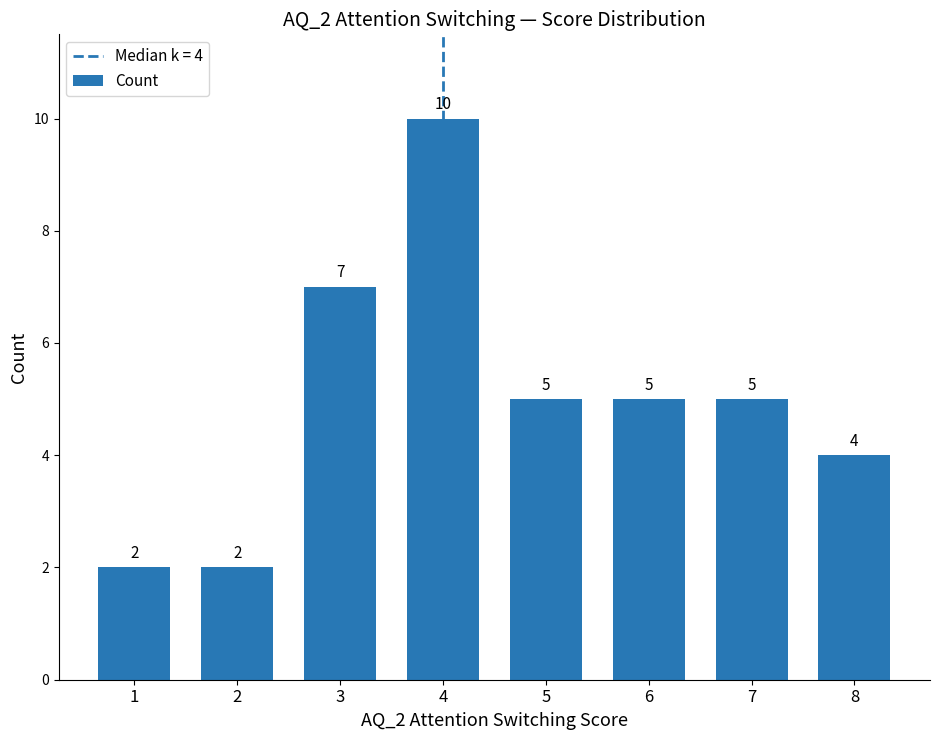

What is the difference between the maximum and second lowest values?

8